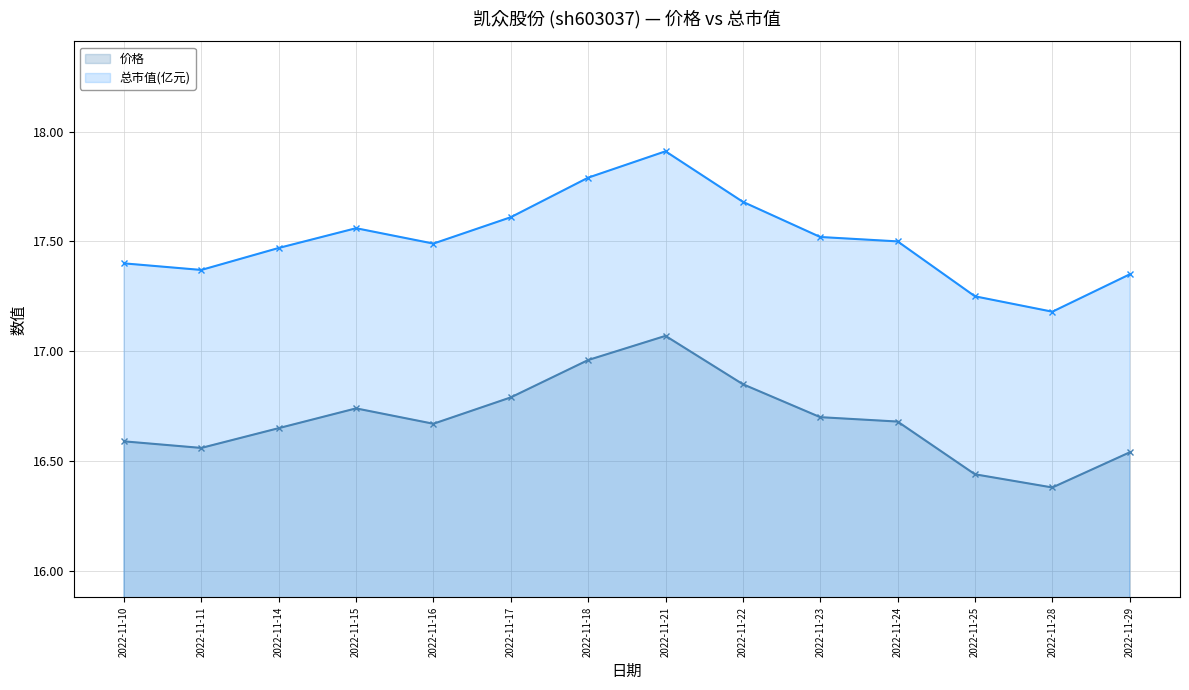

Where is the first local minimum for 总市值(亿元)?

2022-11-11